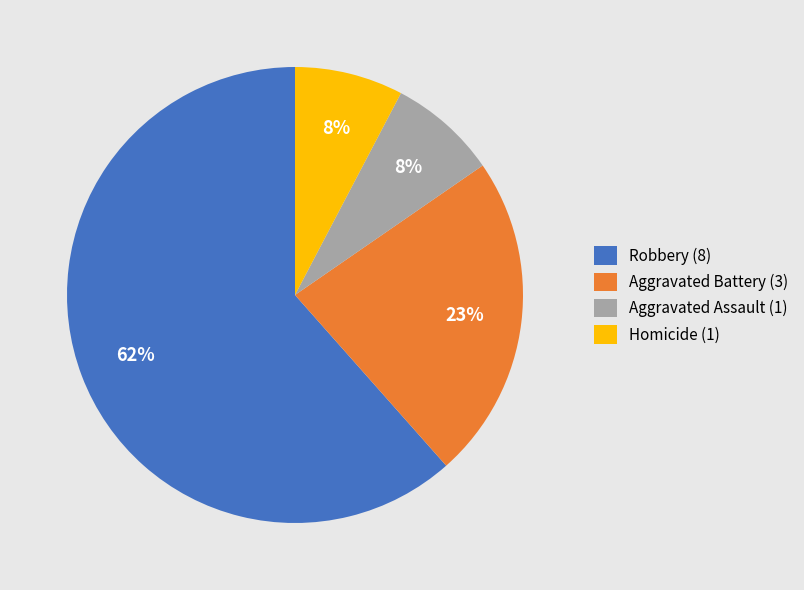

To the nearest percent, what is the combined percentage of Robbery (8) and Aggravated Assault (1)?

69%